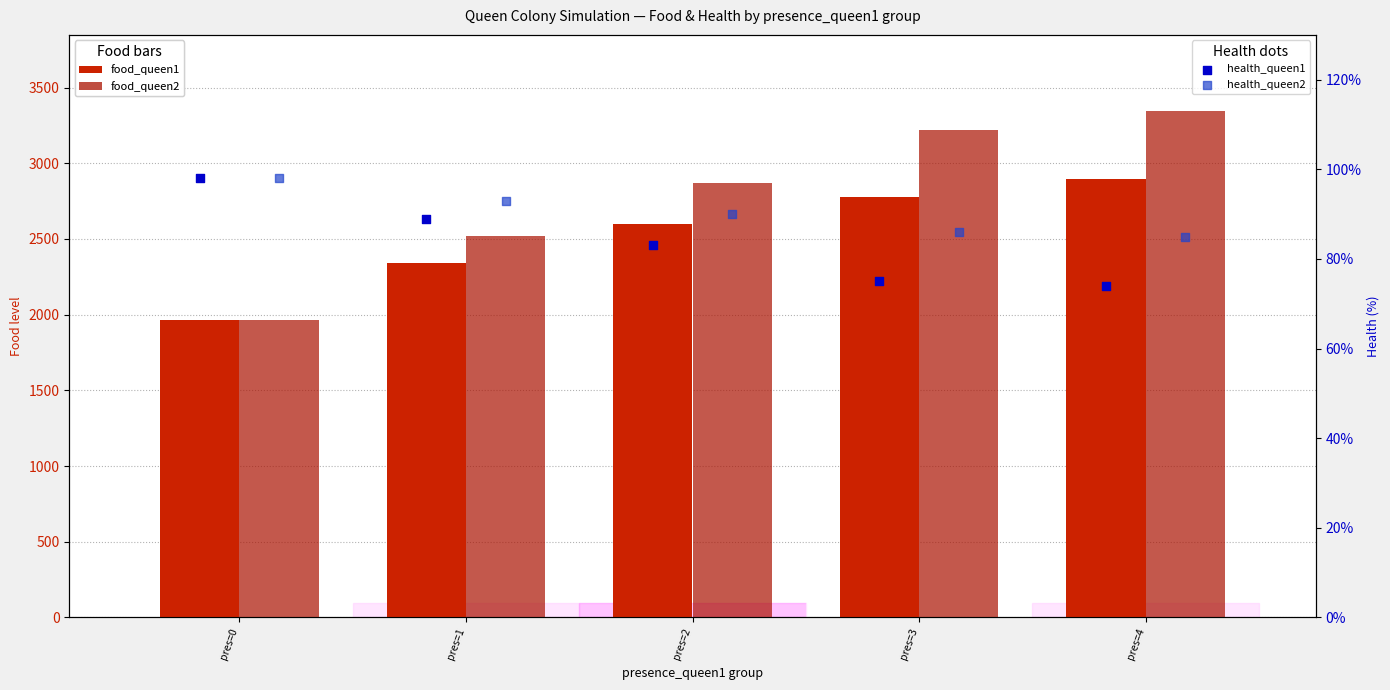

Which series reaches the minimum Y coordinate?

health_queen1